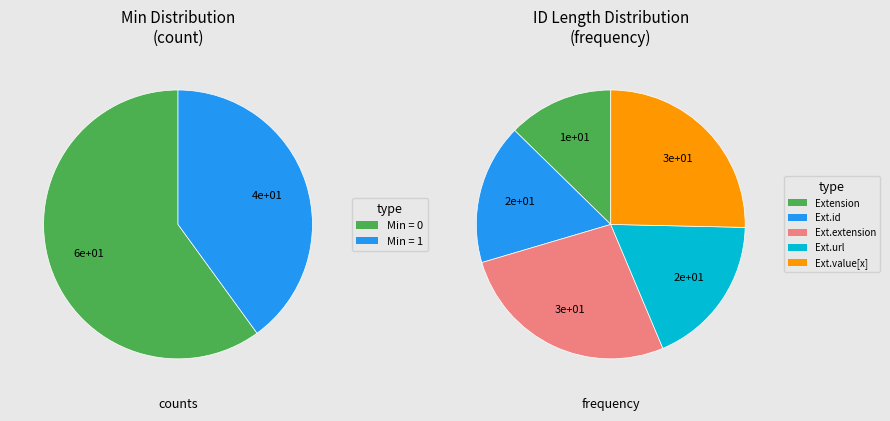

How many slices are in this pie chart?

5